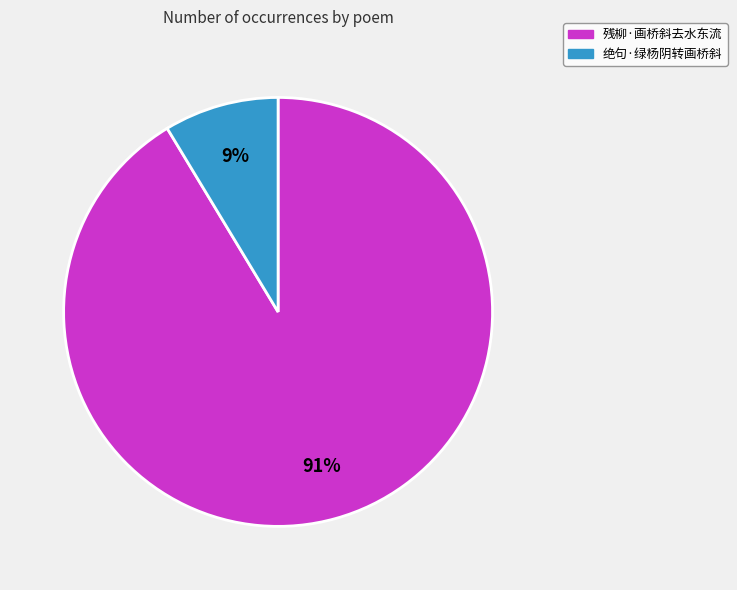

How many segments does this pie chart have?

2